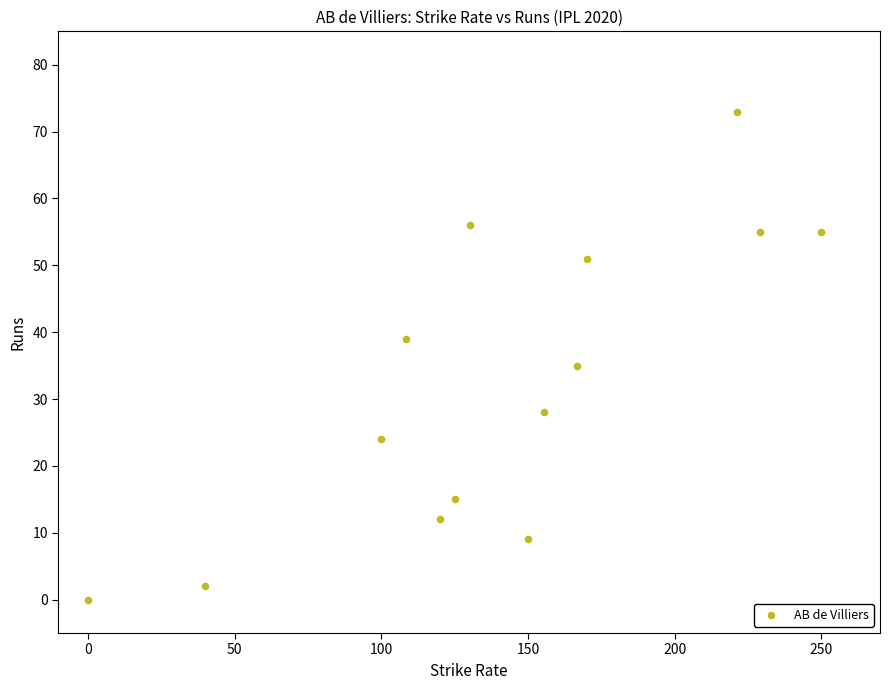

What Y value in the scatter plot is closest to 36?

35